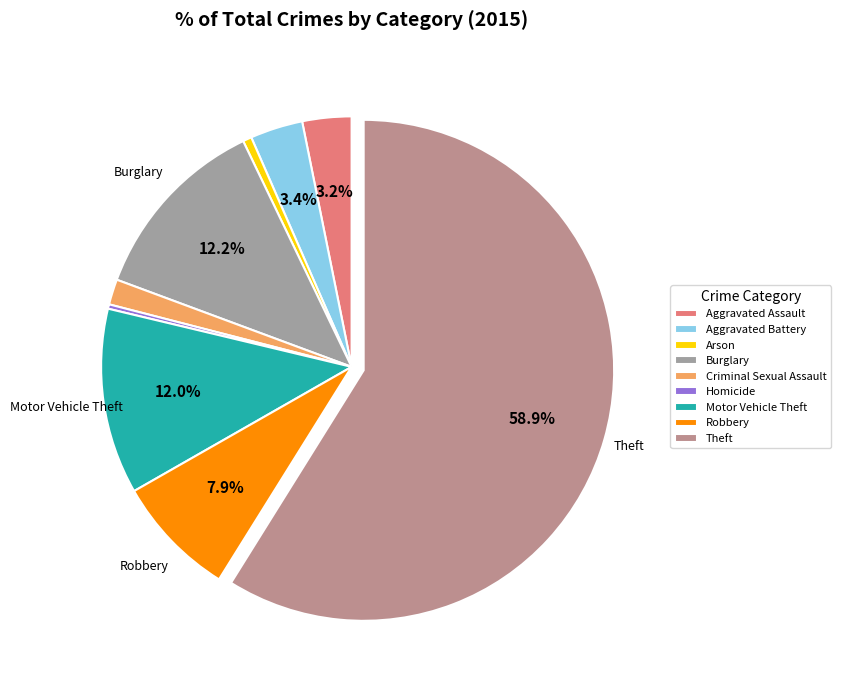

What percentage is NOT represented by Theft?

41.1%